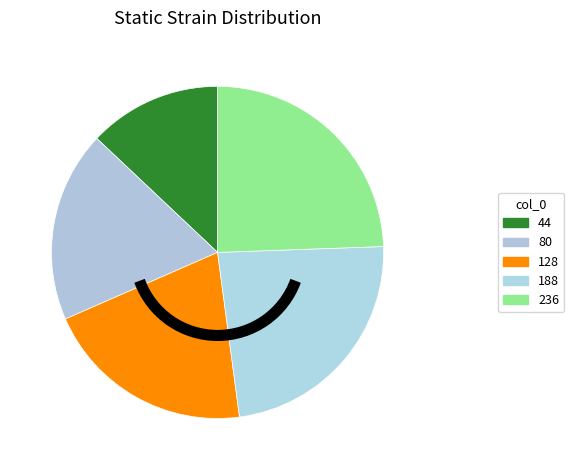

Does any single category account for the majority?

No